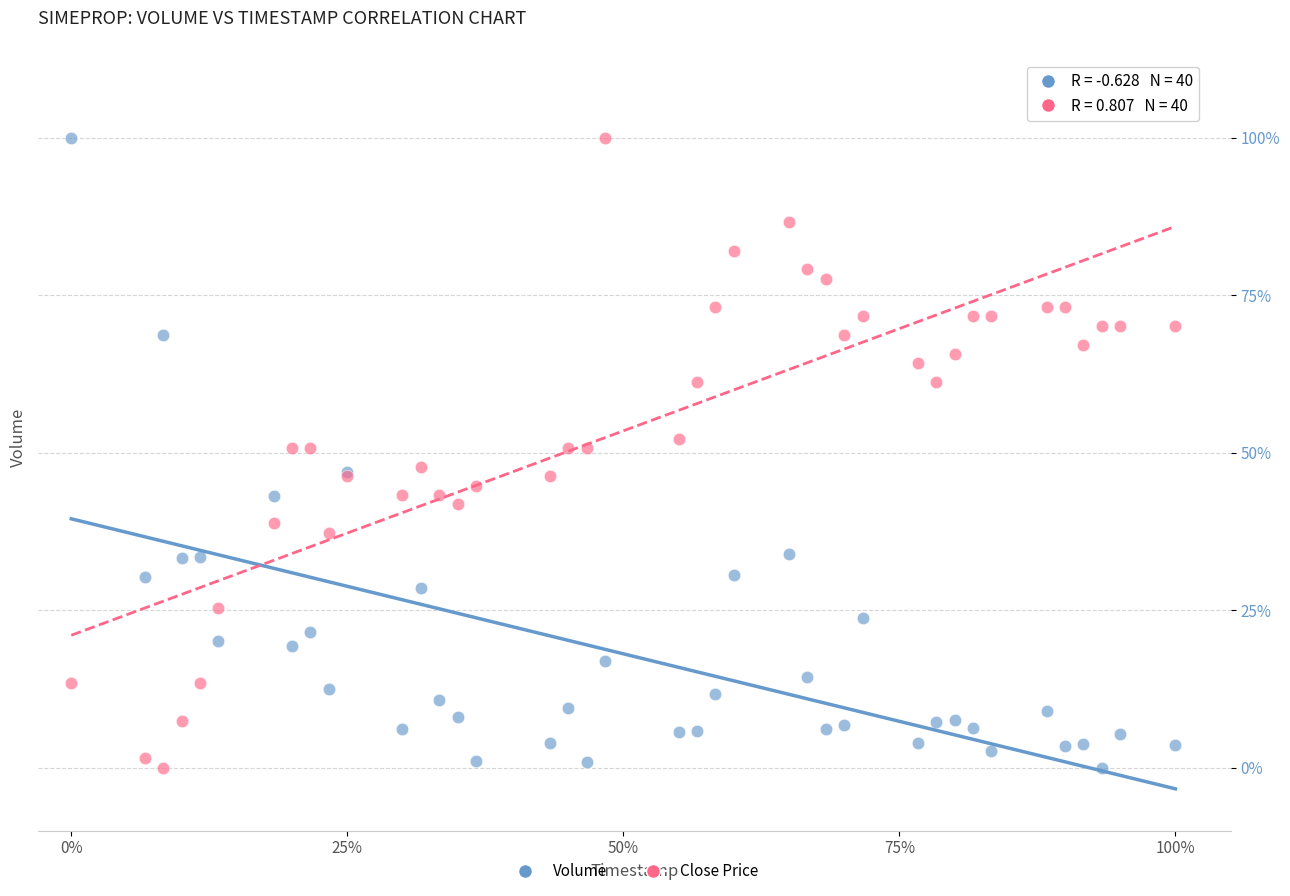

What are all the series names shown in the legend?

Volume, Close Price